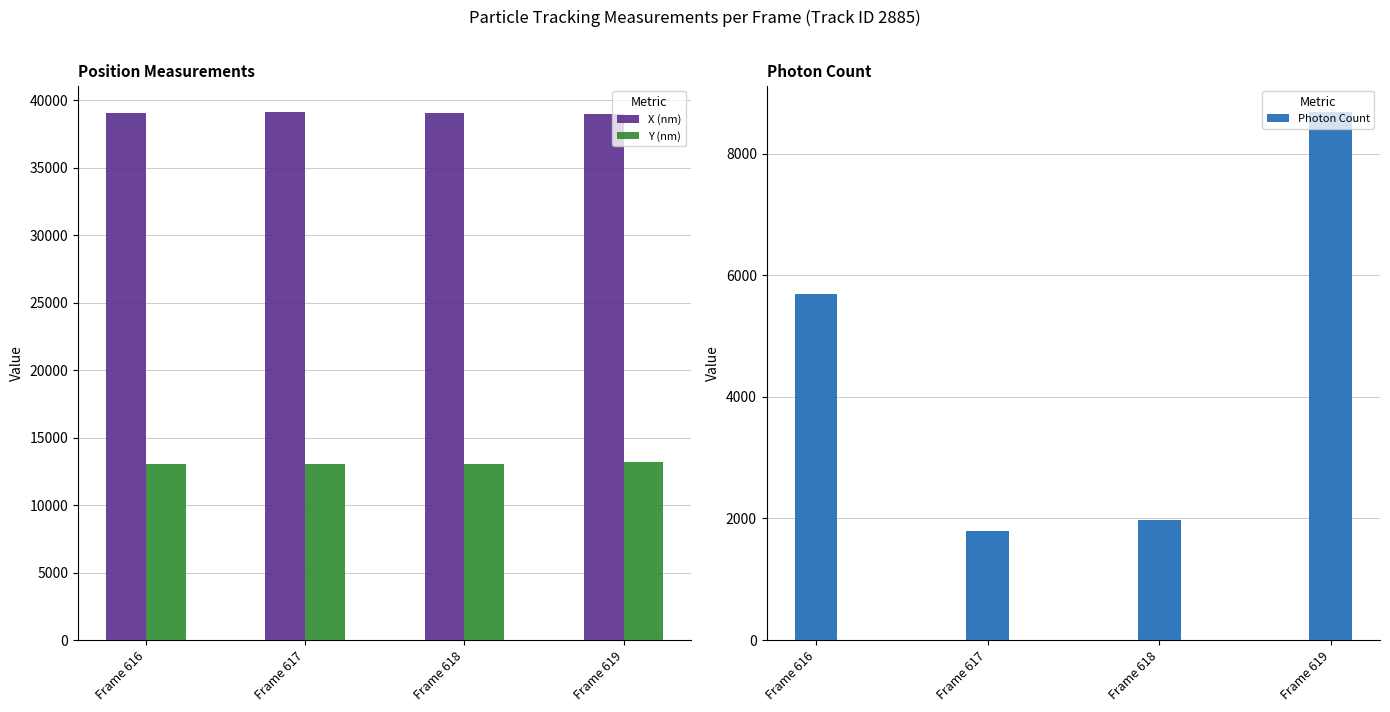

Reading left to right, what are all the values shown in this chart?

X (nm): 39085.9	39132.3	39048.9	38955.7
Y (nm): 13068.5	13012.0	13052.7	13181.8
Photon Count: 5689.8	1792.0	1968.3	8688.5